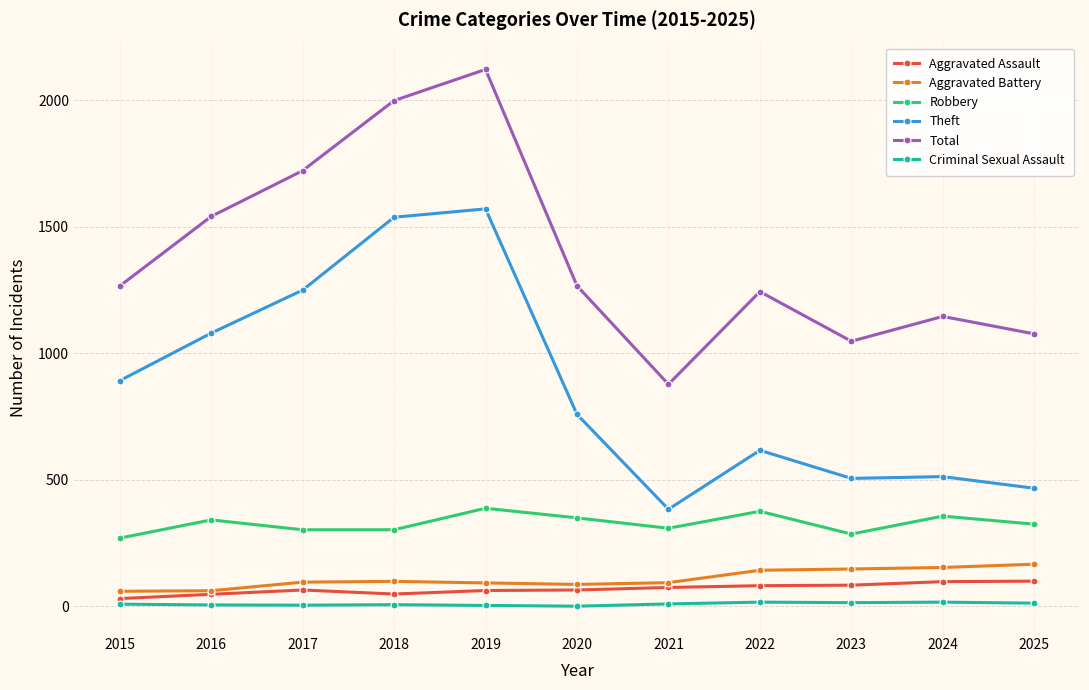

What is the sum of all Theft values?

9577